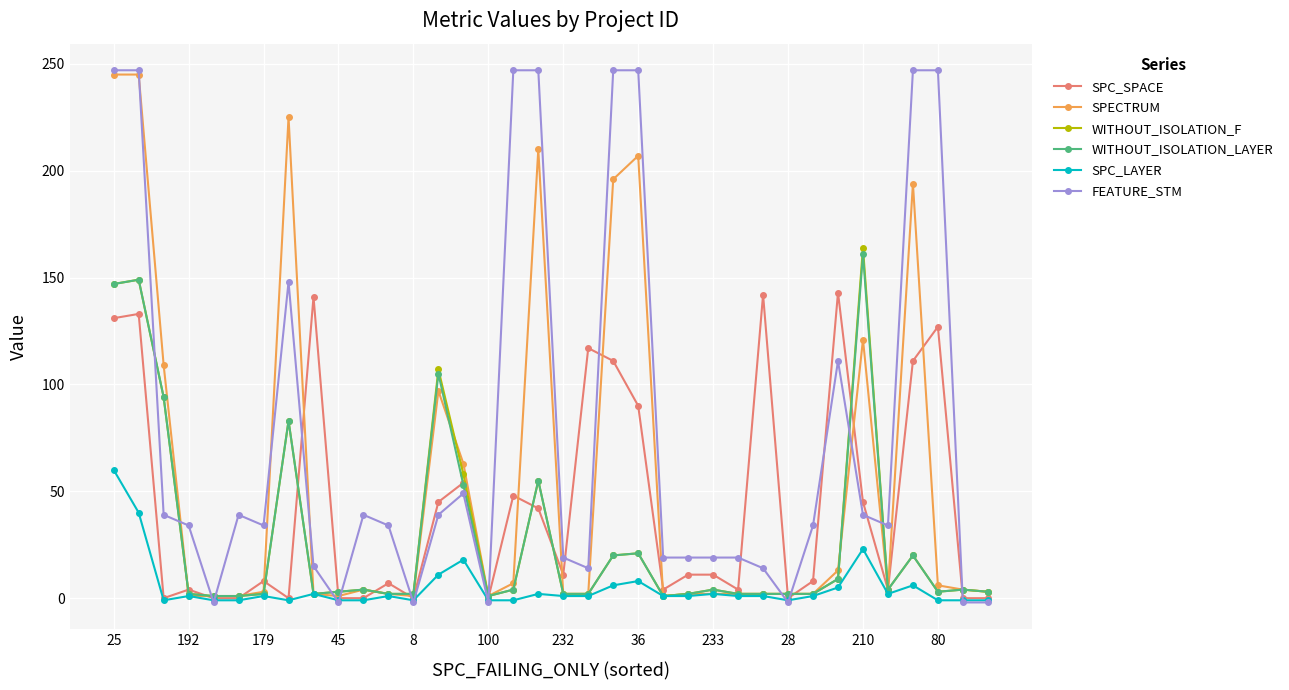

In WITHOUT_ISOLATION_F, how many points are higher than both neighbors (excluding endpoints)?

10